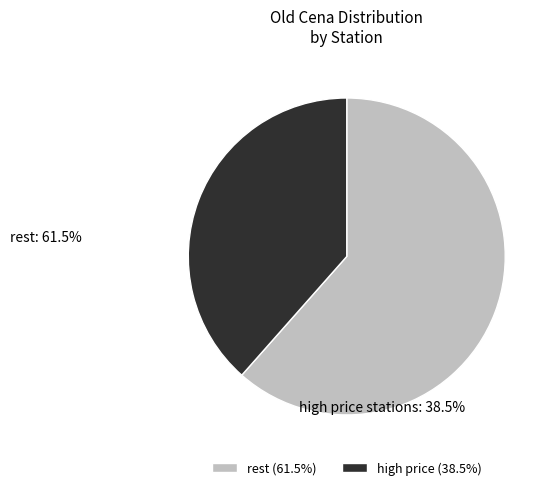

Is there any slice that represents more than half of the pie?

Yes